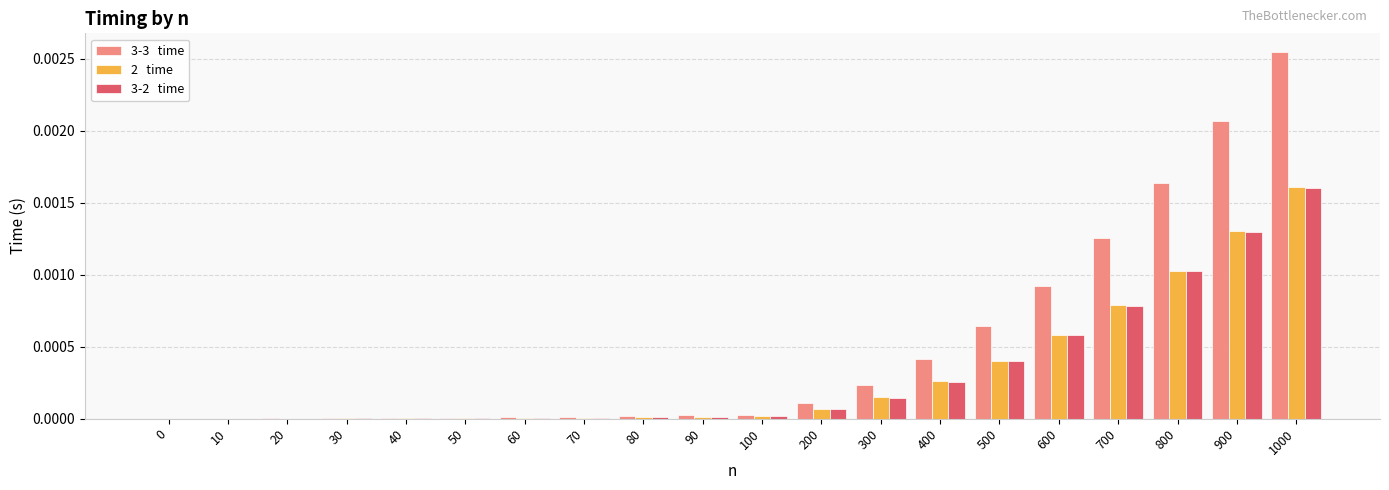

Count the number of categories in the chart.

20